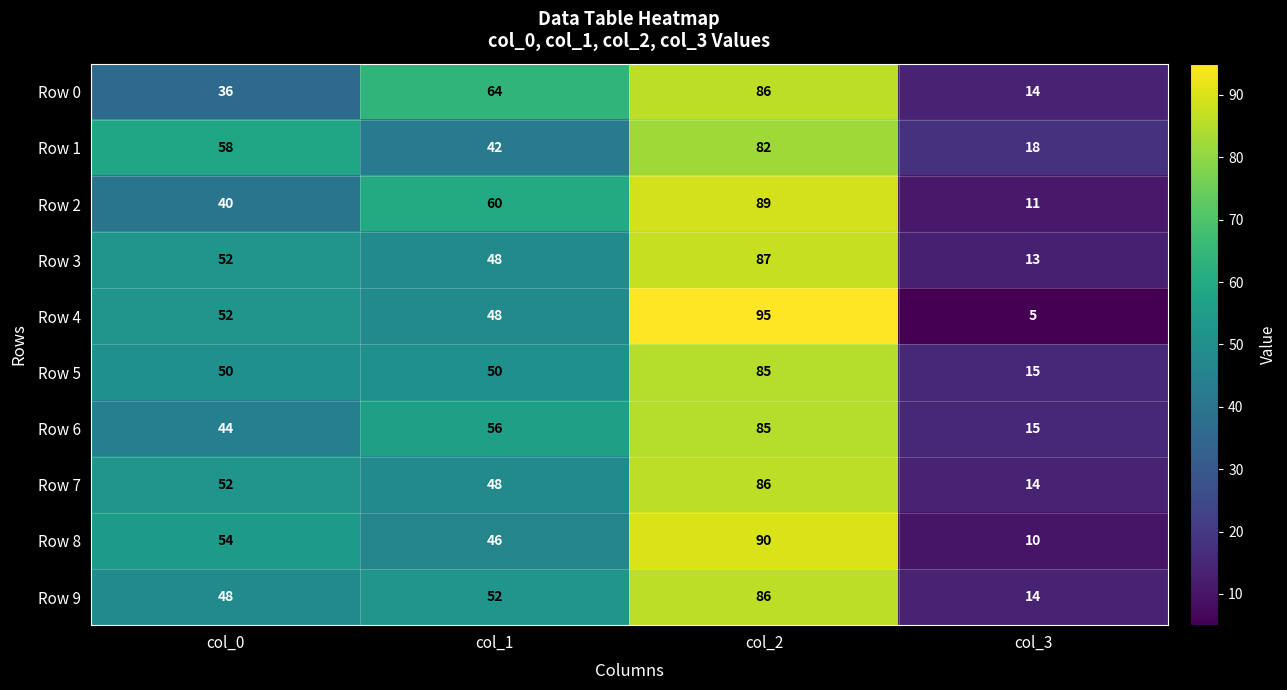

How many categories are shown in the chart?

4